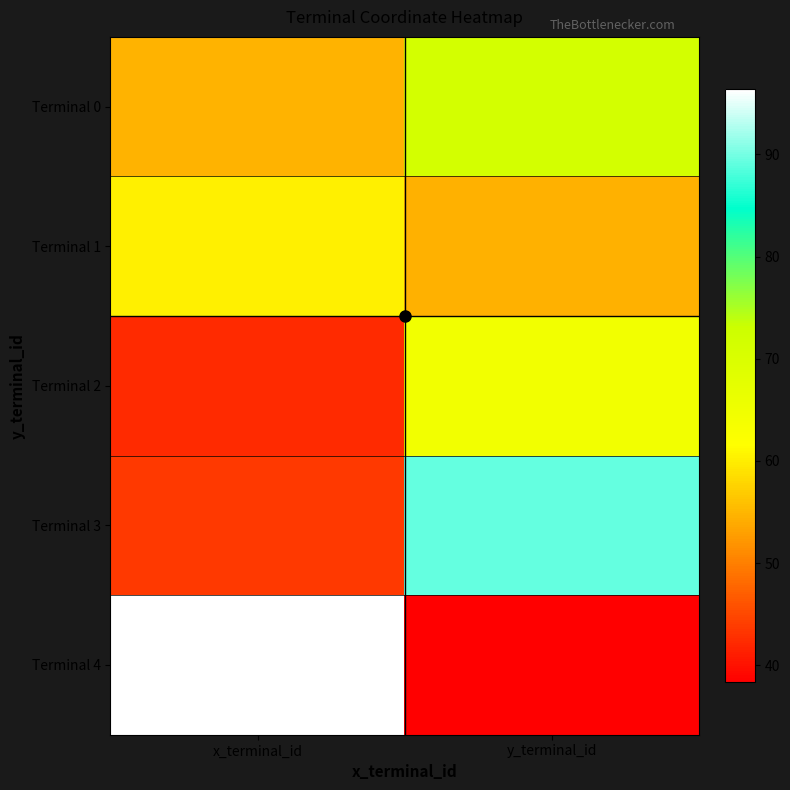

How many series are shown in this chart?

5